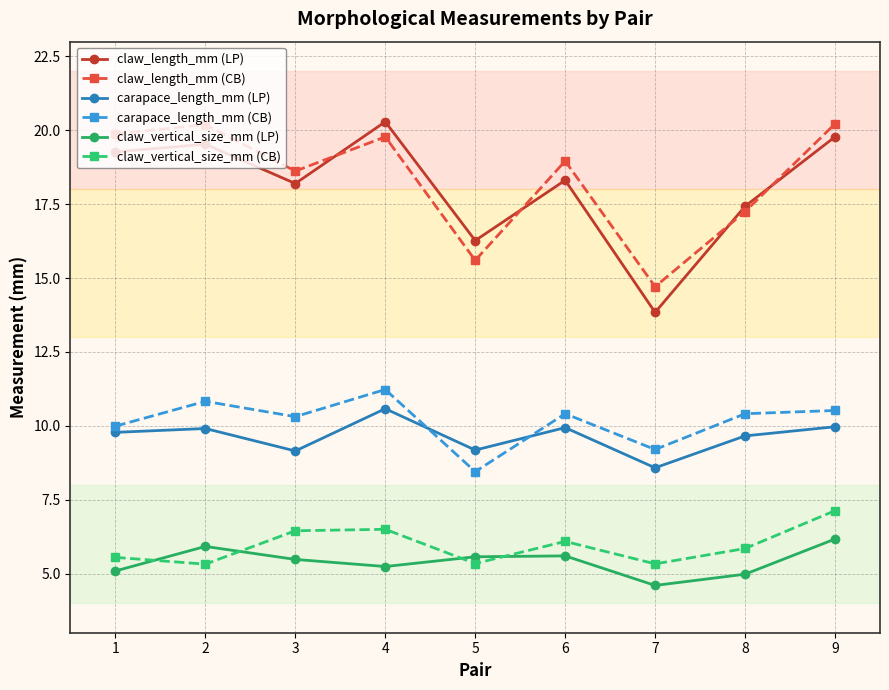

How many values in the claw_length_mm (LP) series exceed 18?

6